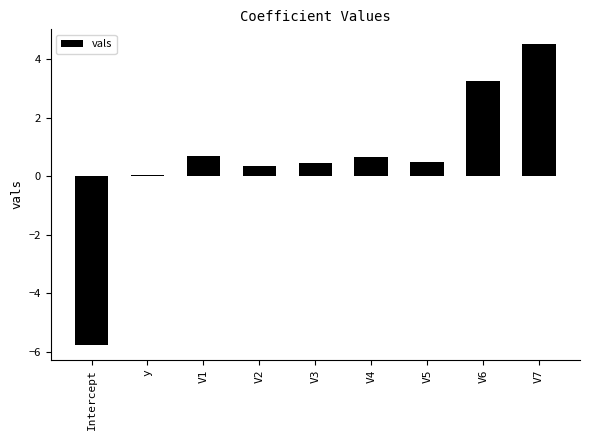

Reading right to left, list all the values displayed in this chart.

4.5	3.3	0.5	0.7	0.5	0.4	0.7	0.1	-5.7